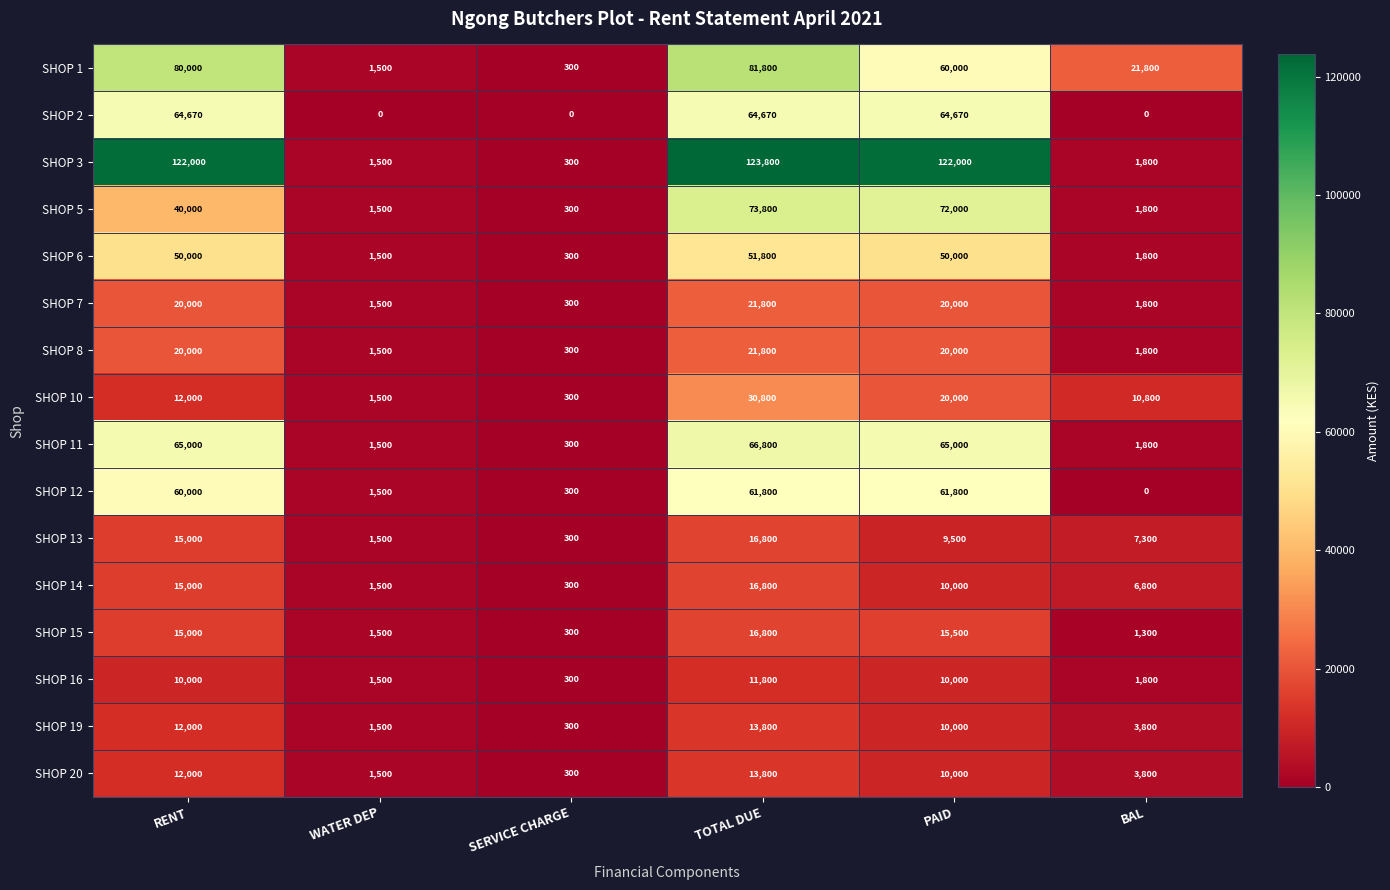

Where does the SHOP 13 series first go above 9500?

RENT